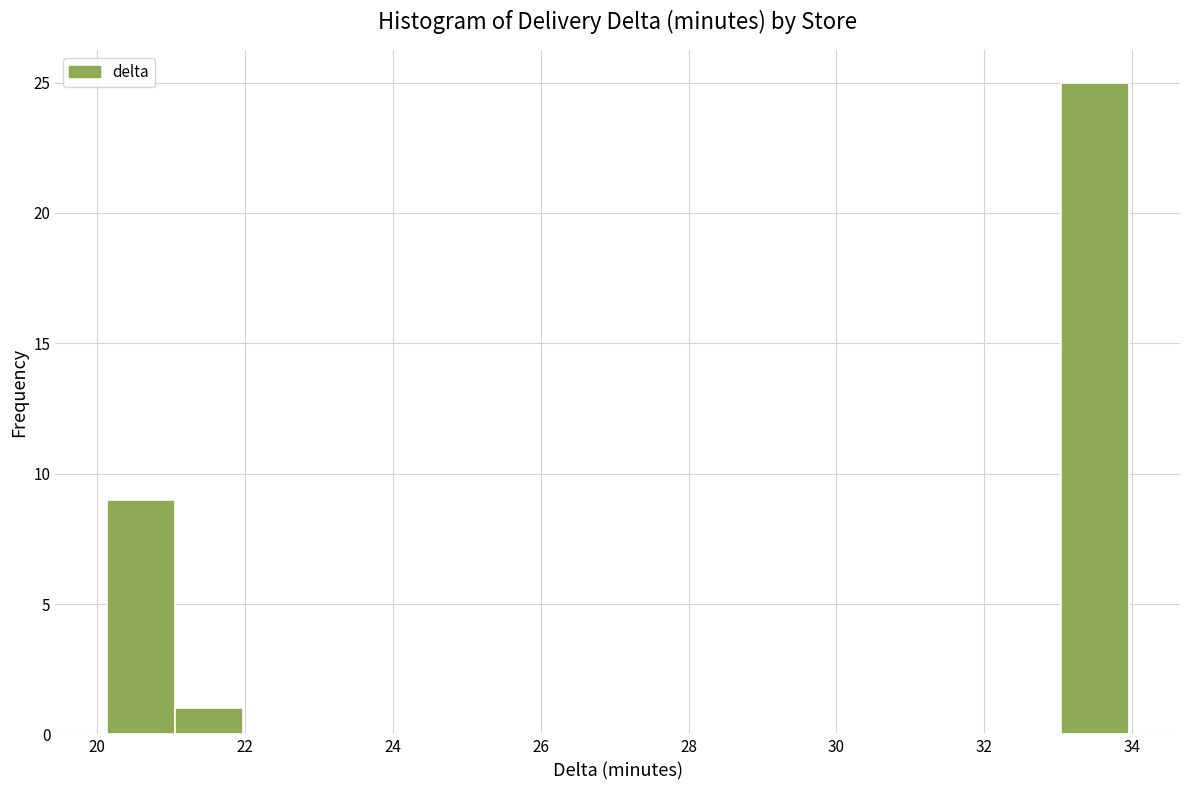

Reading left to right, list every bar in this chart as the range it spans on the x-axis followed by its height. Neither the bar edges nor the heights are printed on the chart, so give them approximately, as read against the axes.

20.2 to 21.0: 9
21.0 to 22.0: 1
22.0 to 22.8: 0
22.8 to 23.8: 0
23.8 to 24.8: 0
24.8 to 25.6: 0
25.6 to 26.6: 0
26.6 to 27.6: 0
27.6 to 28.4: 0
28.4 to 29.4: 0
29.4 to 30.2: 0
30.2 to 31.2: 0
31.2 to 32.2: 0
32.2 to 33.0: 0
33.0 to 34.0: 25